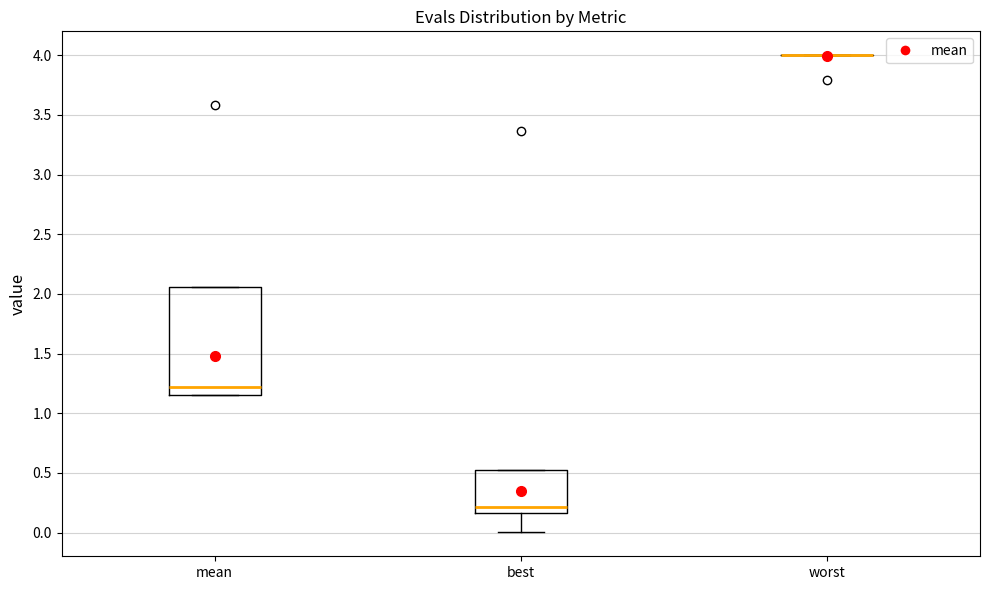

Reading left to right, read every box against the y-axis: the position of its median line, the range the box covers, and the ends of its whiskers. The values are not printed on the chart, so give them approximately, as read against the axis.

mean: median 1.20, box 1.15 to 2.05, whiskers 1.15 to 2.05
best: median 0.20, box 0.15 to 0.50, whiskers 0.00 to 0.50
worst: box collapsed to a line at 4.00, whiskers 4.00 to 4.00